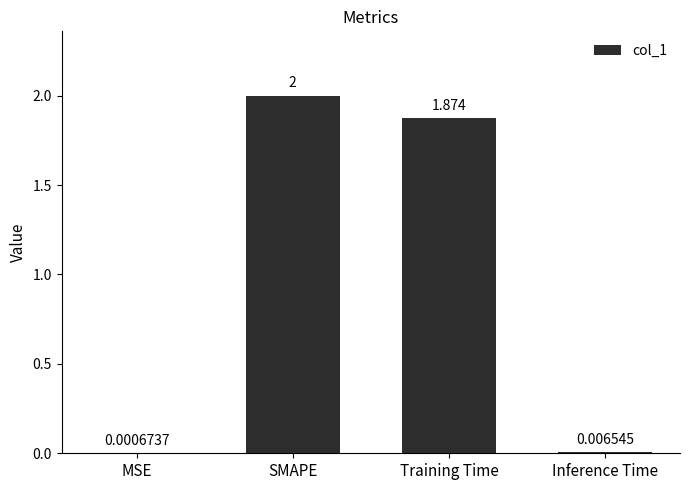

At which label is the value closest to 1?

Training Time